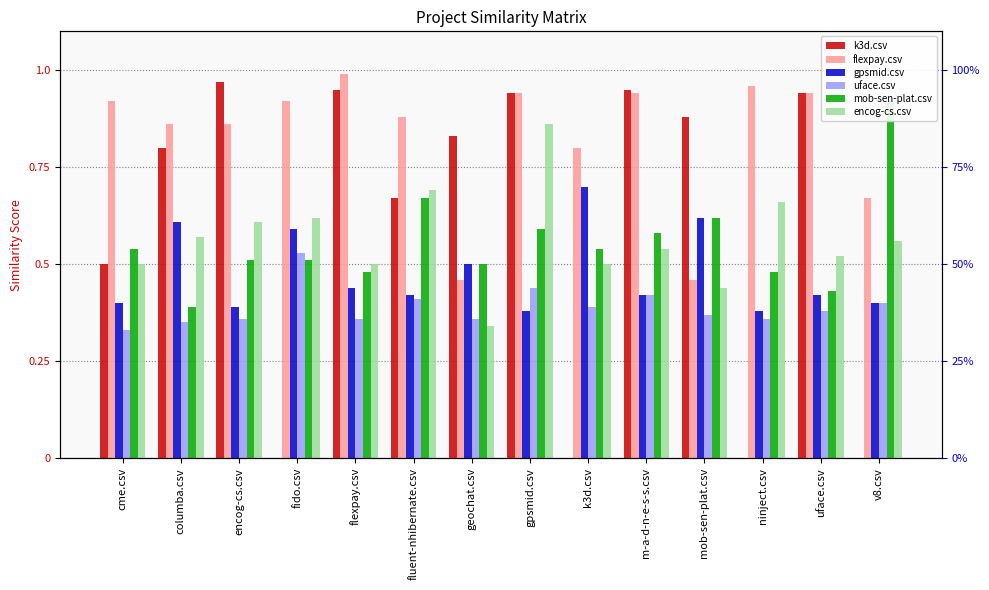

What is the difference between the uface.csv values at fido.csv and uface.csv?

0.2